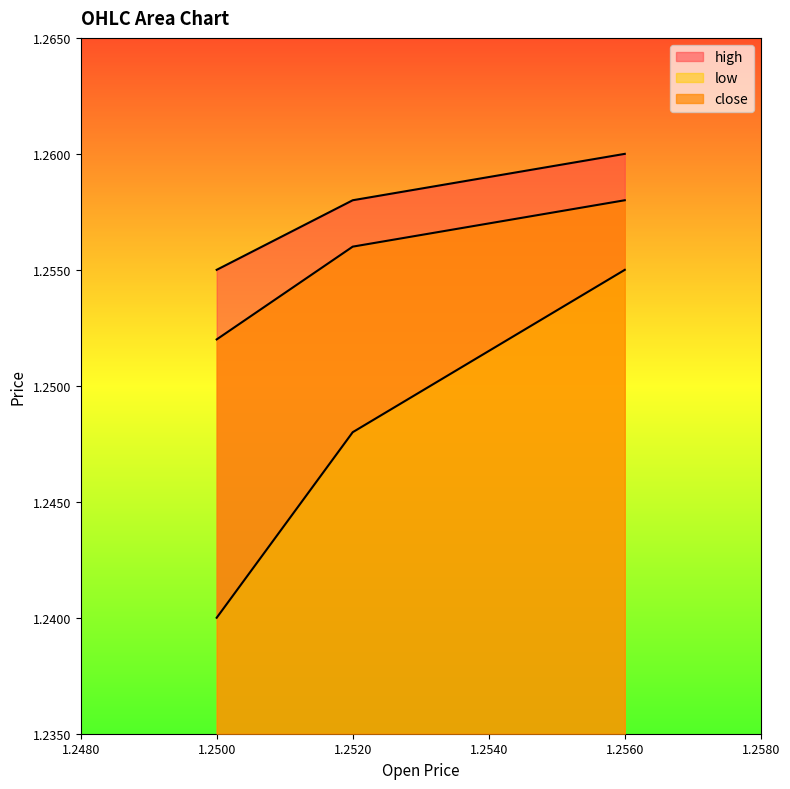

At how many categories does at least one series exceed 1?

3